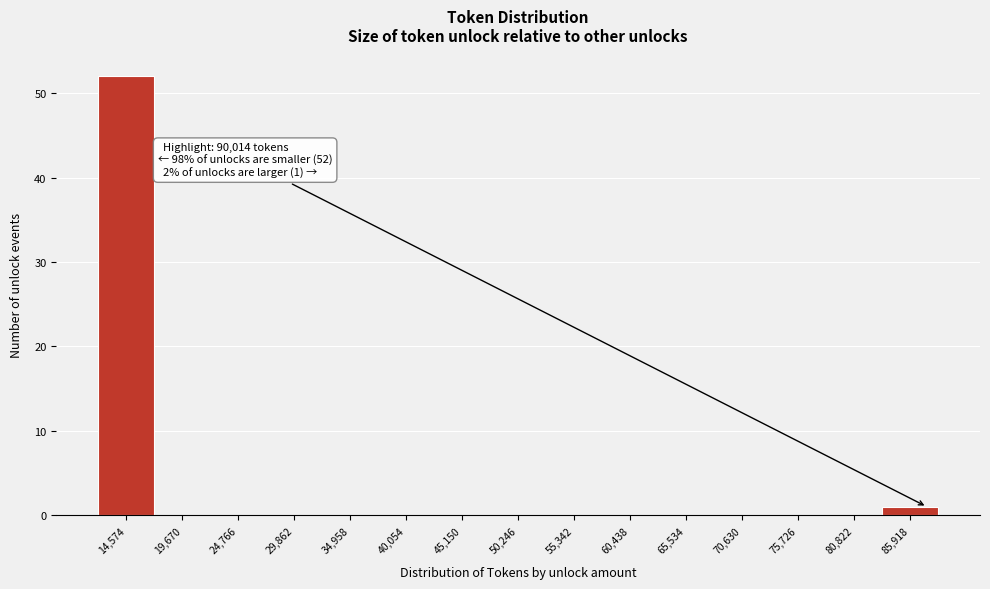

Reading right to left, list all the values displayed in this chart.

85,918=1	80,822=0	75,726=0	70,630=0	65,534=0	60,438=0	55,342=0	50,246=0	45,150=0	40,054=0	34,958=0	29,862=0	24,766=0	19,670=0	14,574=52